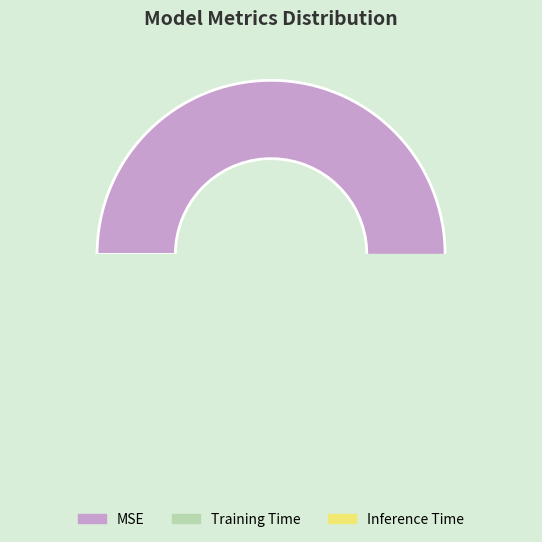

How many segments does this pie chart have?

3